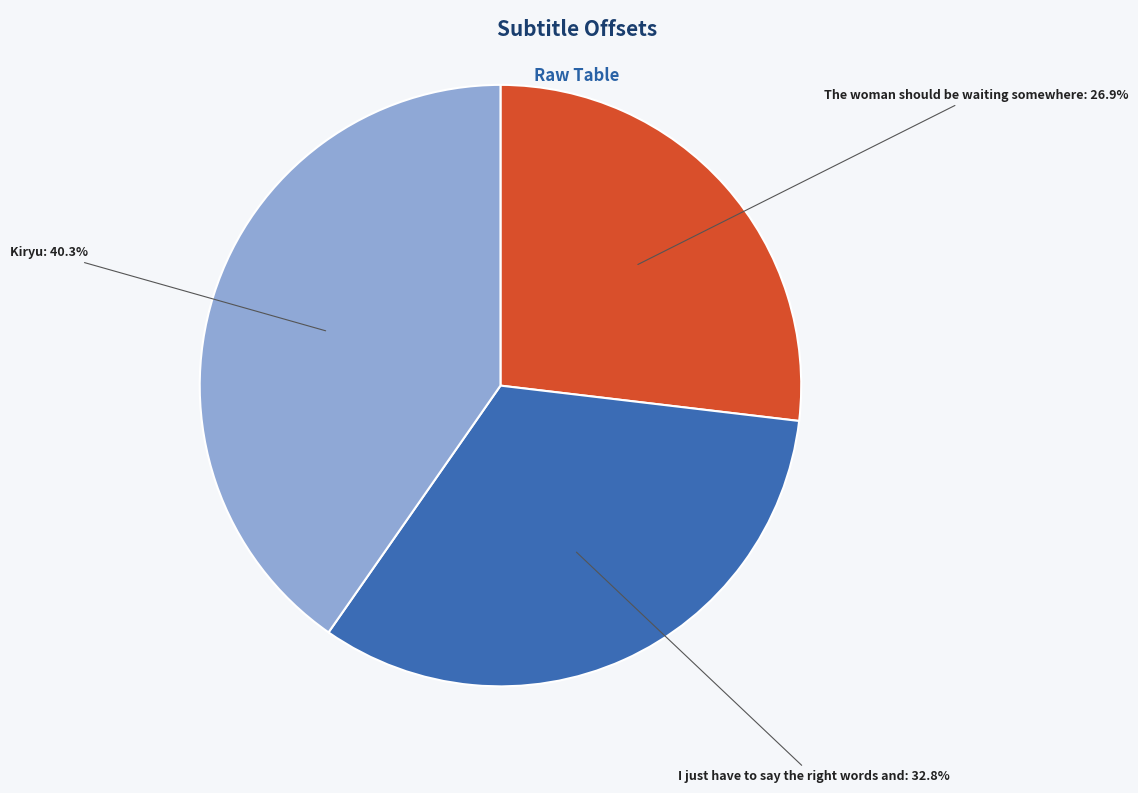

Is there a majority slice in this chart?

No